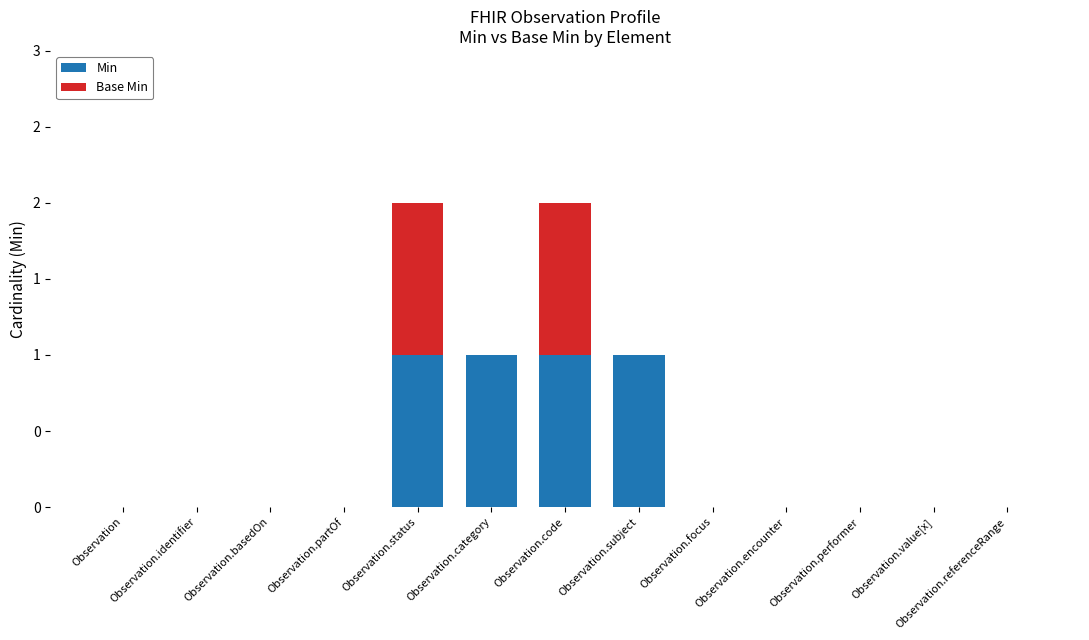

What are all the series names shown in the legend?

Min, Base Min